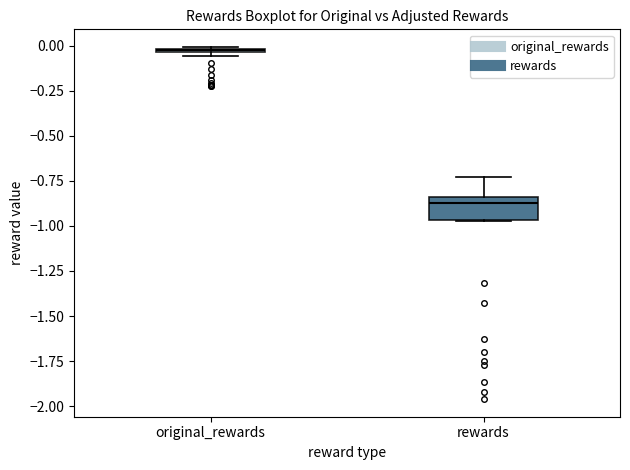

Where is the upper edge of the box for original_rewards on the y-axis? The values are not printed on the chart, so give them approximately, as read against the axis.

0.00